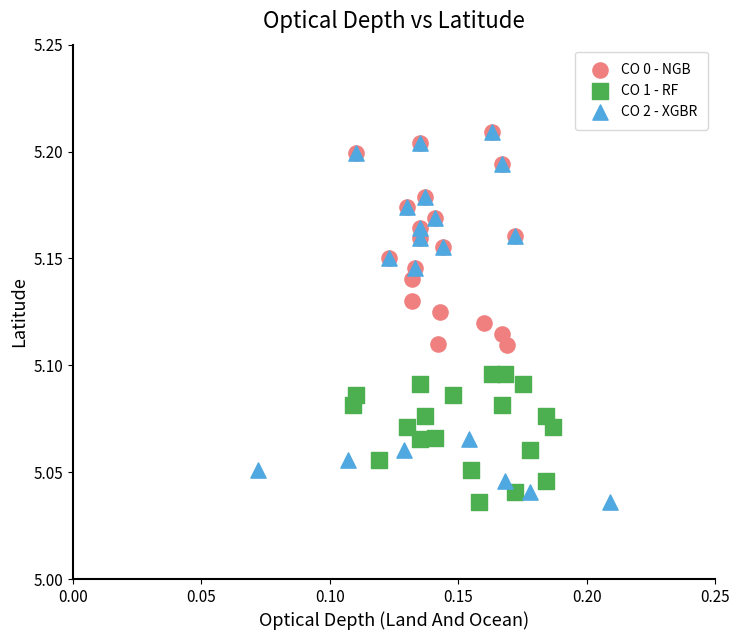

Which series has the largest Y range (max minus min)?

CO 2 - XGBR